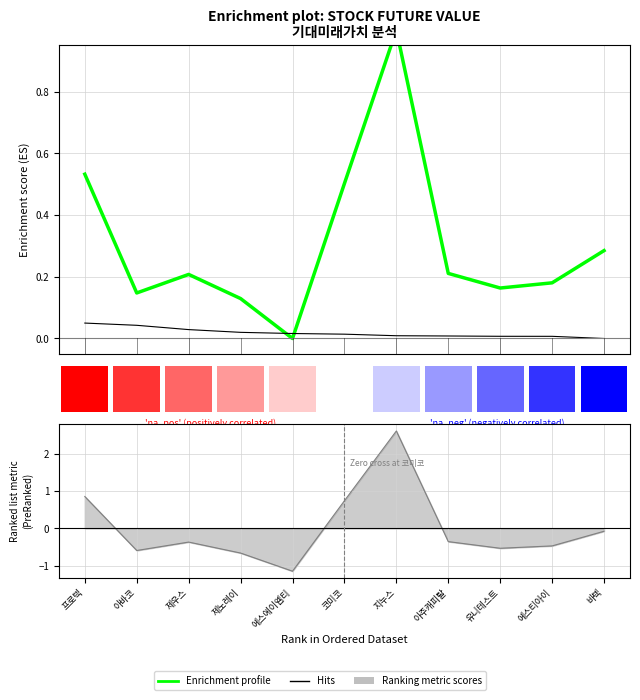

The Enrichment profile series shows 0.2 at 2. True or false?

True